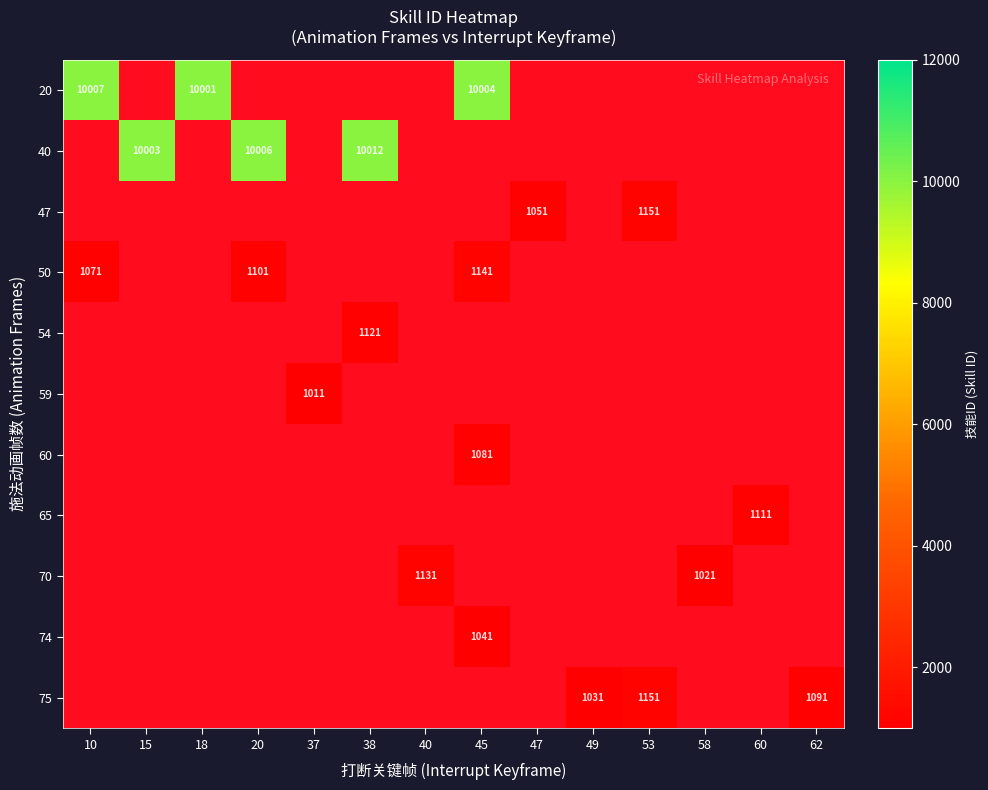

Is it true that 20 equals 15466 at 45?

False